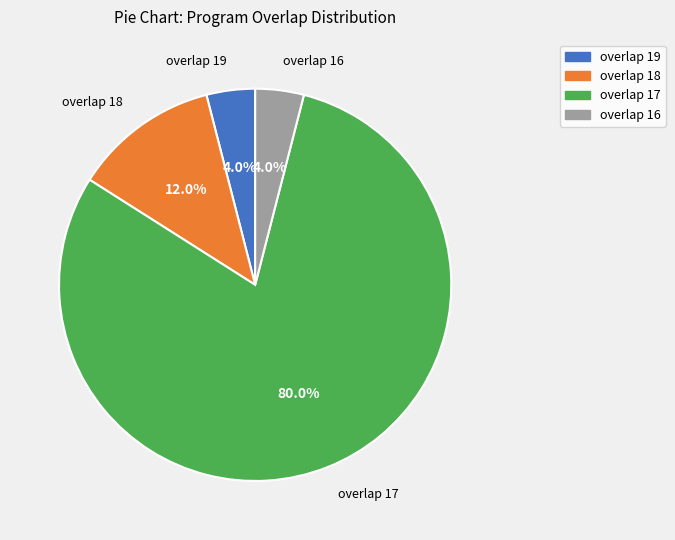

Is there any slice that represents more than half of the pie?

Yes